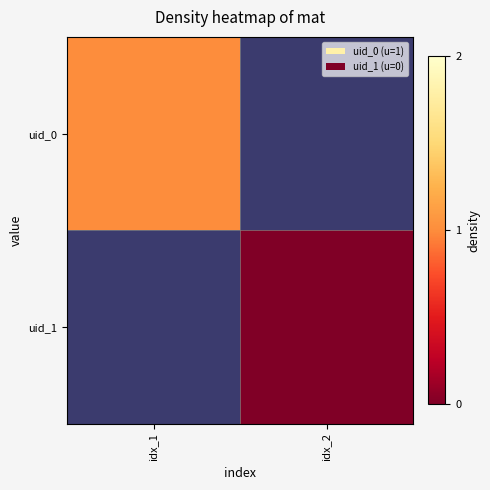

List the series in order of their overall mean, highest first.

uid_0, uid_1